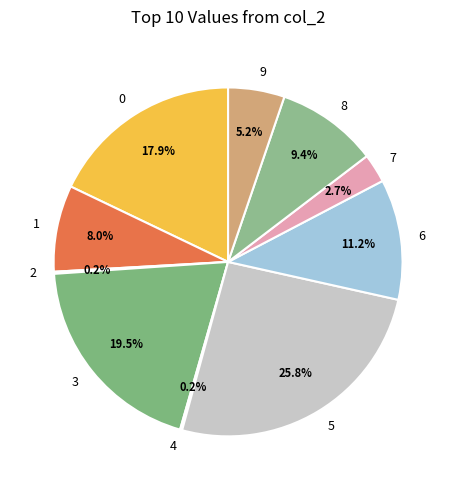

Which slice is the largest?

5